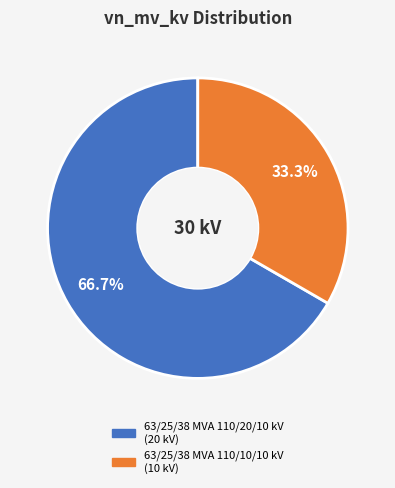

To the nearest percent, what portion does 63/25/38 MVA 110/20/10 kV represent?

67%